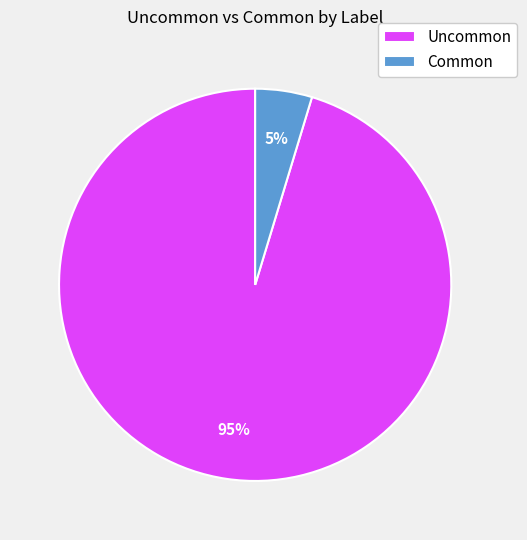

Which has a higher value, Uncommon or Common?

Uncommon